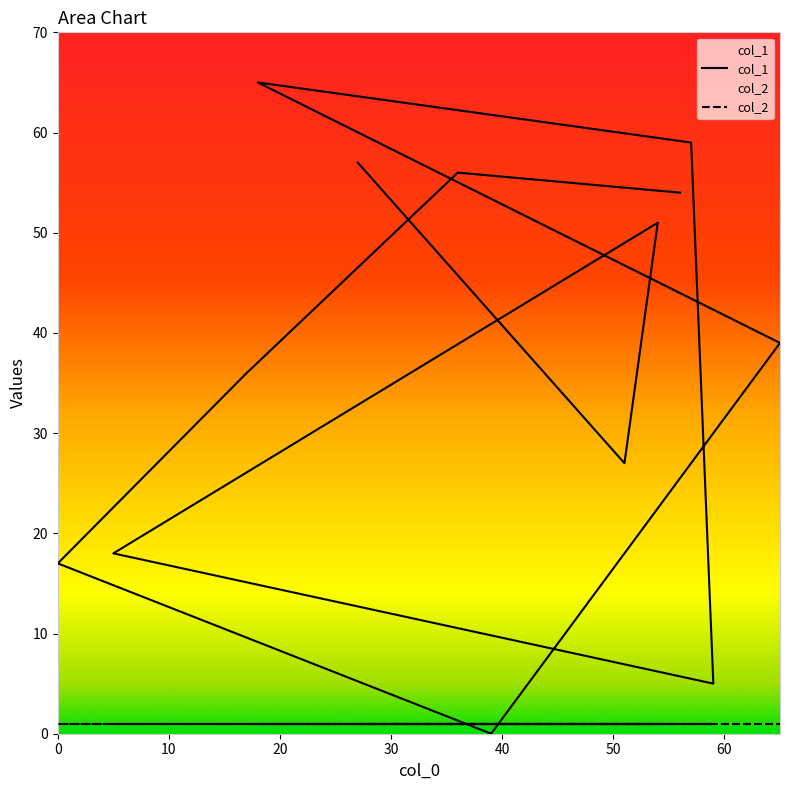

How many values are below 39?

6